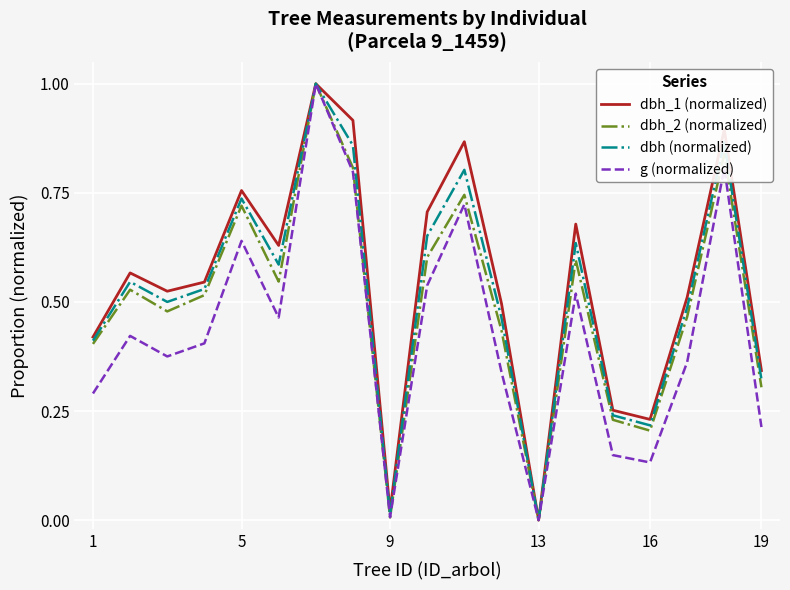

Rank the series by their average value, from highest to lowest.

dbh_1 (normalized), dbh (normalized), dbh_2 (normalized), g (normalized)